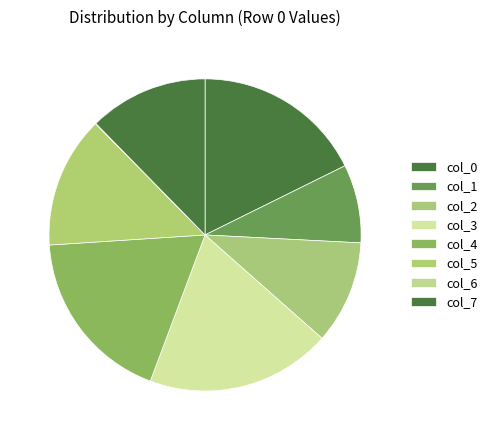

Which category has the biggest portion of the pie?

col_3